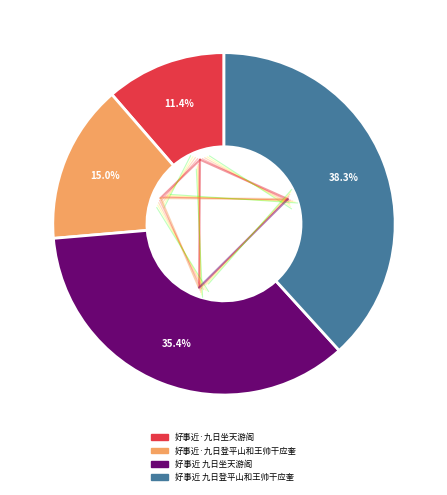

Which has a higher value, 好事近·九日登平山和王帅干应奎 or 好事近 九日登平山和王帅干应奎?

好事近 九日登平山和王帅干应奎